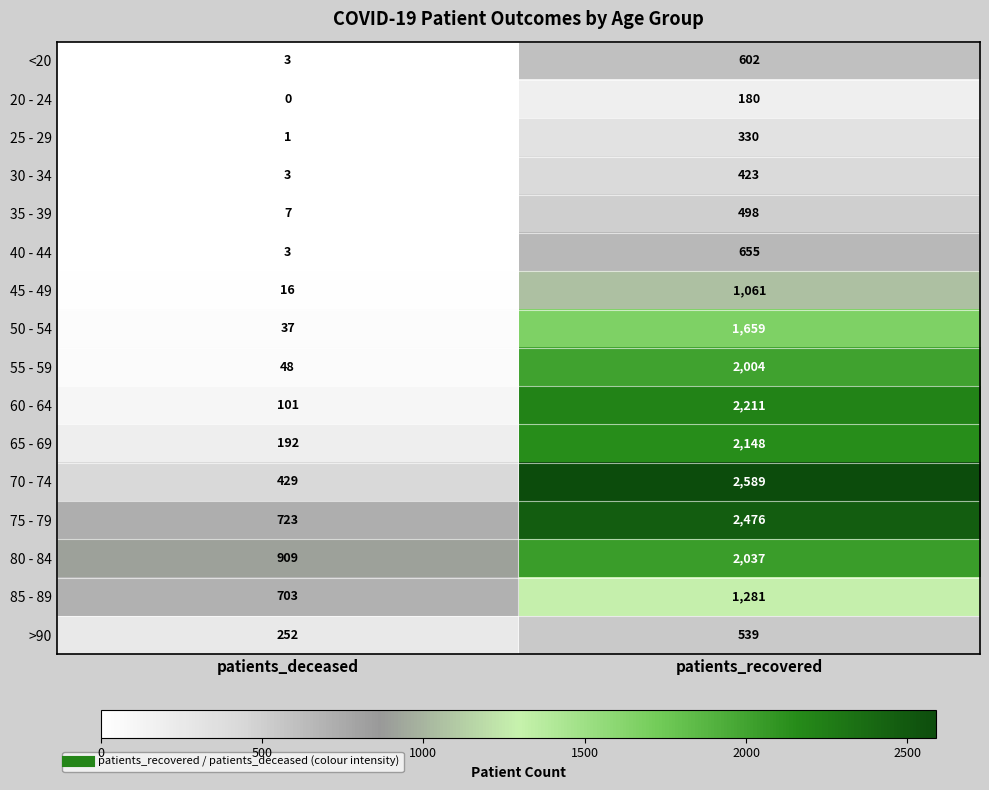

At which label does <20 reach its minimum?

patients_deceased